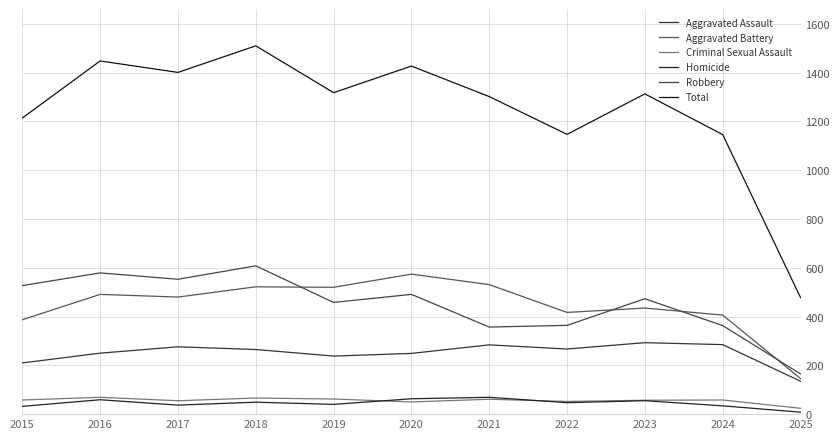

What is the lowest value of the Total series?

478